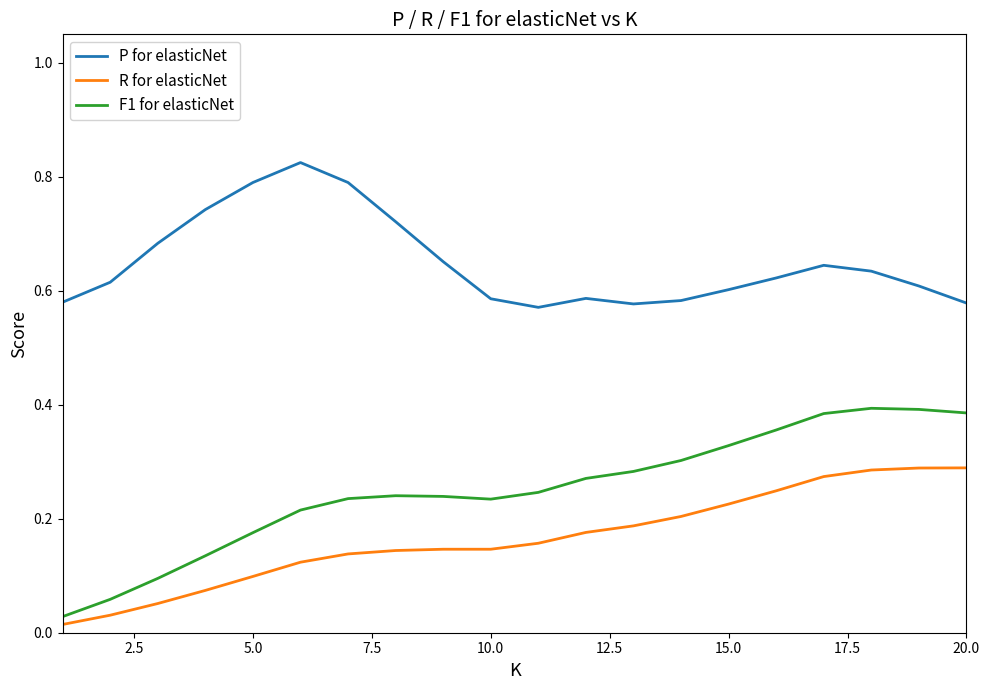

Which series has the widest spread of values?

F1 for elasticNet